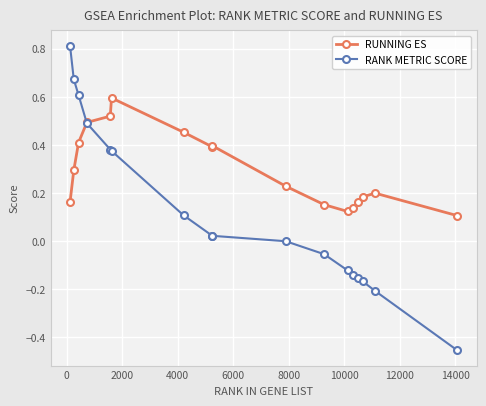

Which series has the widest spread of values?

RANK METRIC SCORE